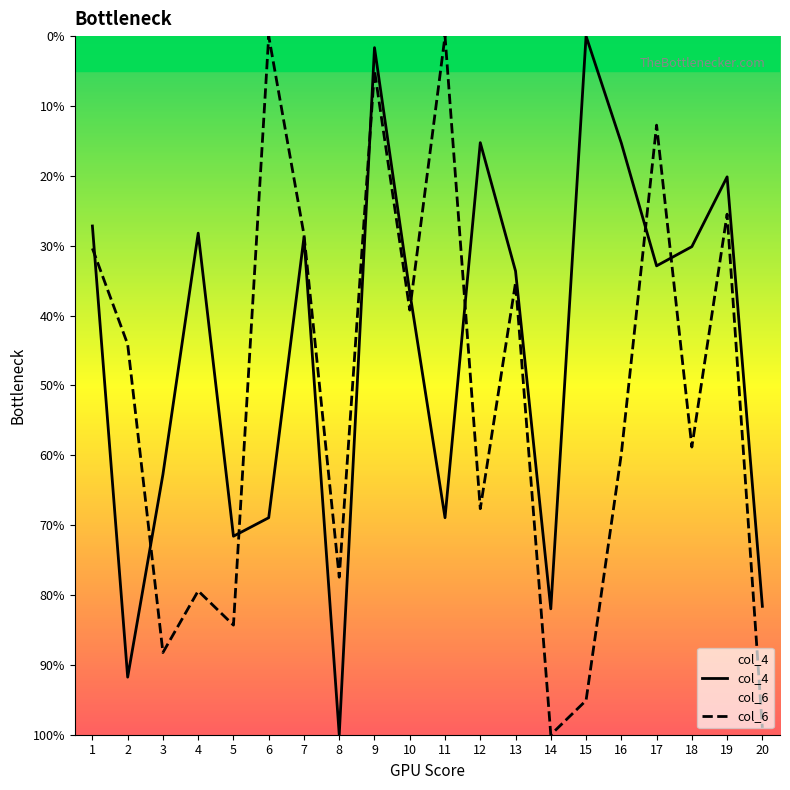

After their last crossing, which series has the higher values: col_4 or col_6?

col_6